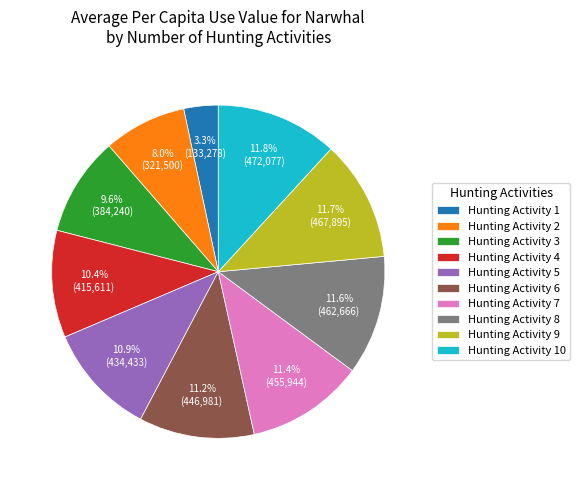

Is there a majority slice in this chart?

No